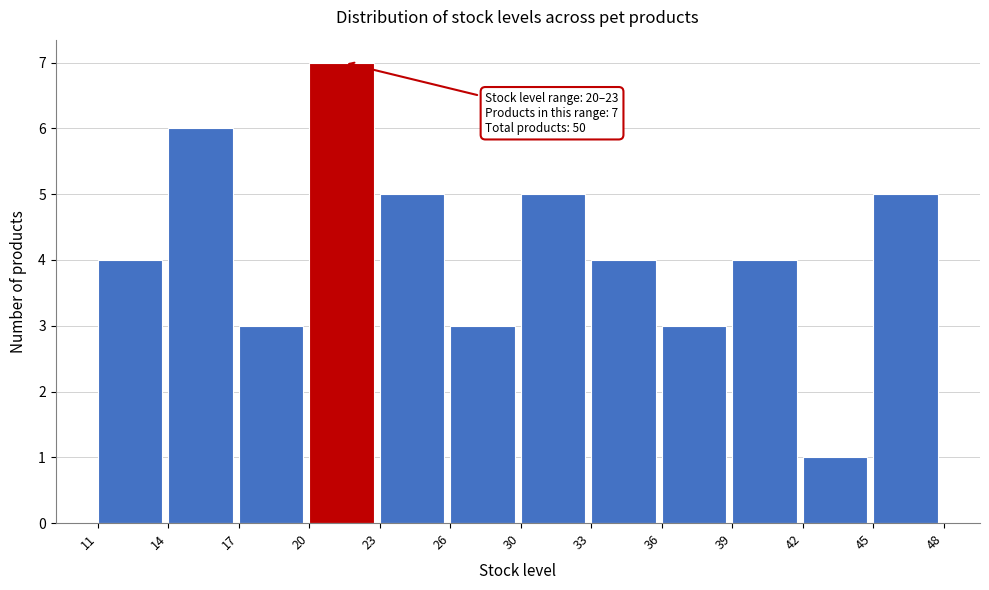

Reading left to right, list all the values displayed in this chart.

4	6	3	7	5	3	5	4	3	4	1	5